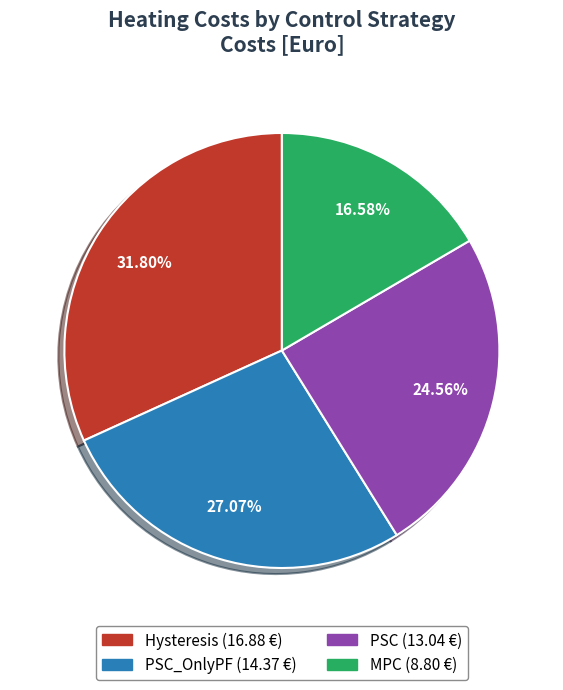

How many segments does this pie chart have?

4